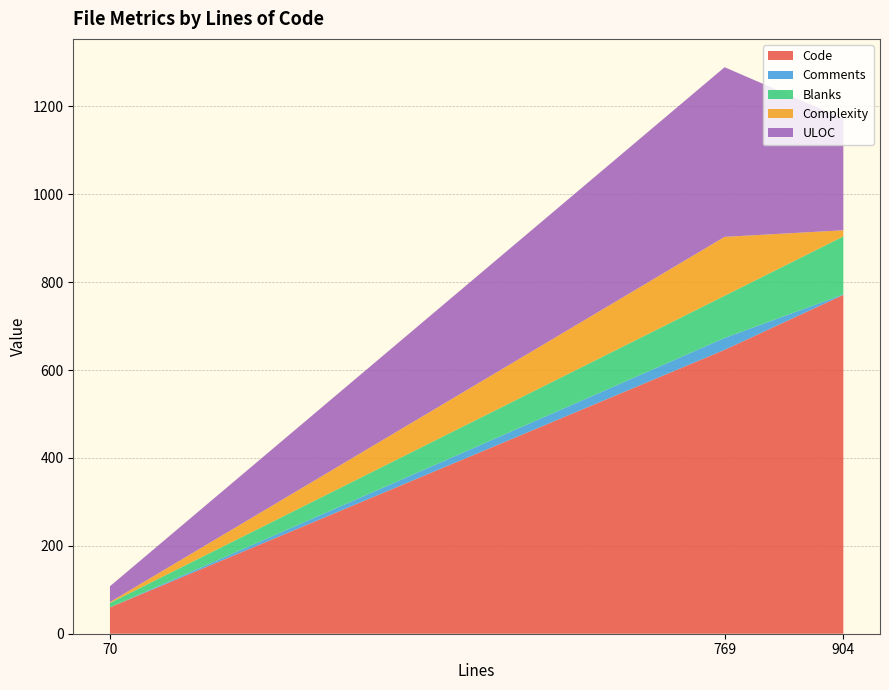

Is it true that Code equals 771 at 904?

True